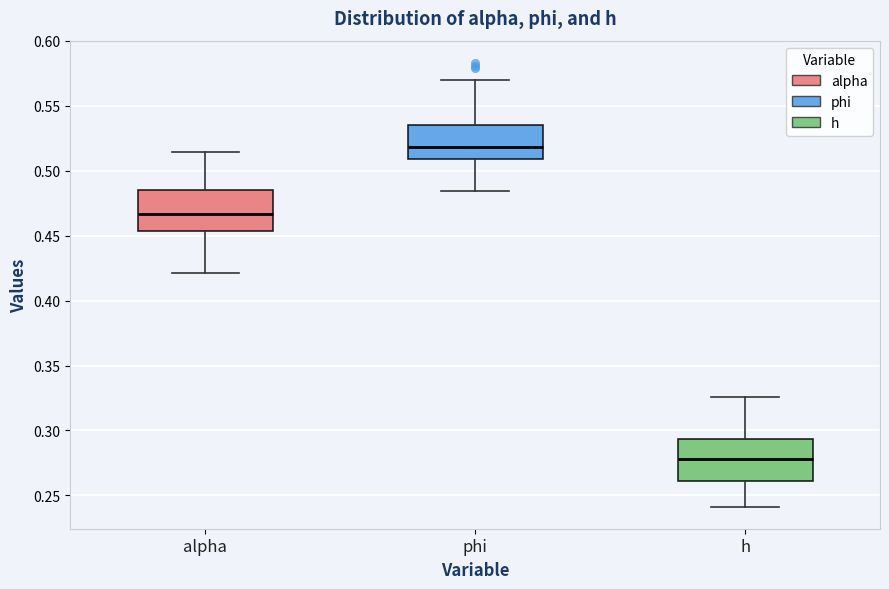

Reading left to right, transcribe this box plot: for each box, give where its median line is, the range the box spans, and where its two whiskers end, as read against the y-axis. The values are not printed on the chart, so give them approximately, as read against the axis.

alpha: median 0.465, box 0.455 to 0.485, whiskers 0.420 to 0.515
phi: median 0.520, box 0.510 to 0.535, whiskers 0.485 to 0.570
h: median 0.280, box 0.260 to 0.295, whiskers 0.240 to 0.325